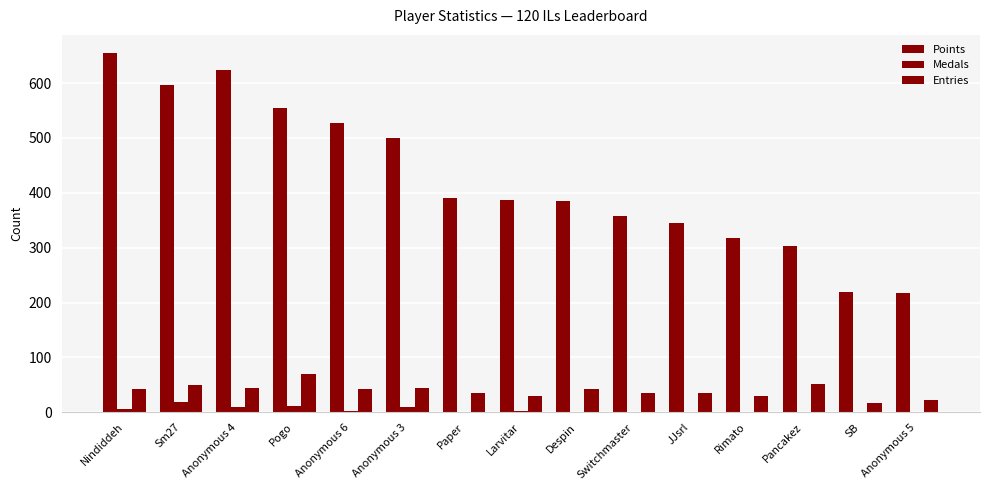

Does the chart contain stacked bars?

No